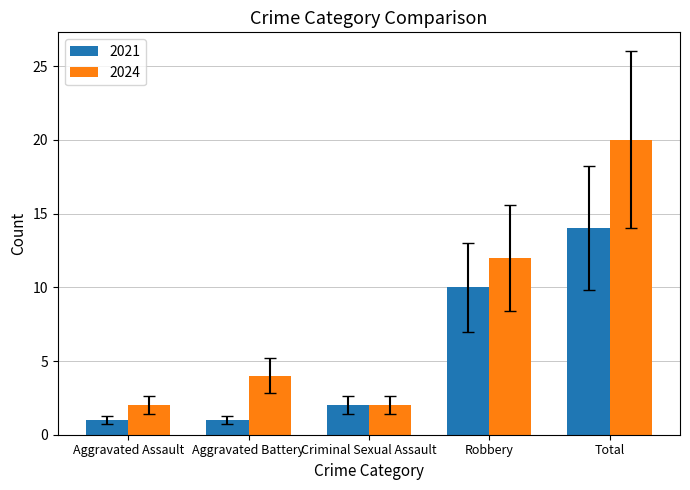

Are the bars horizontal?

No